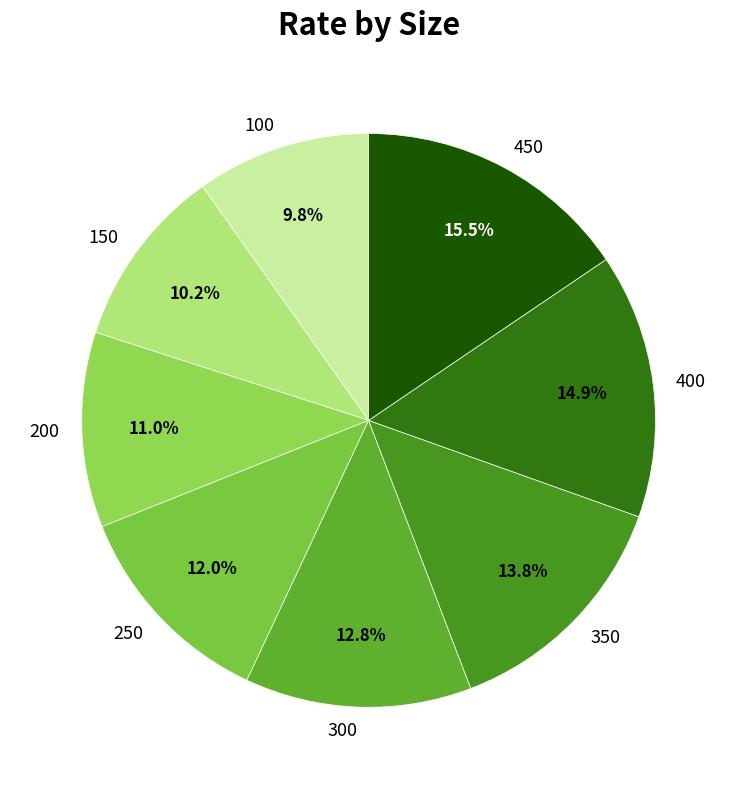

Does 250 account for over 50% of the chart?

No